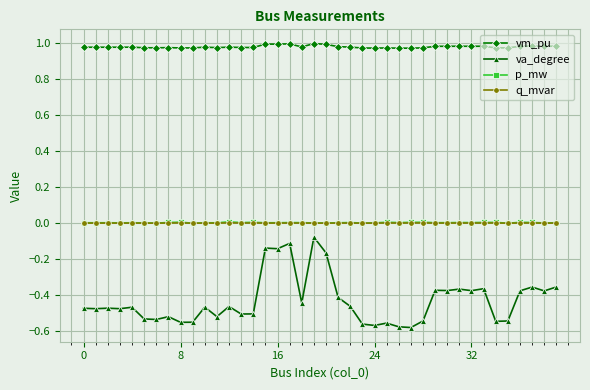

Which series has the largest total across all categories?

vm_pu